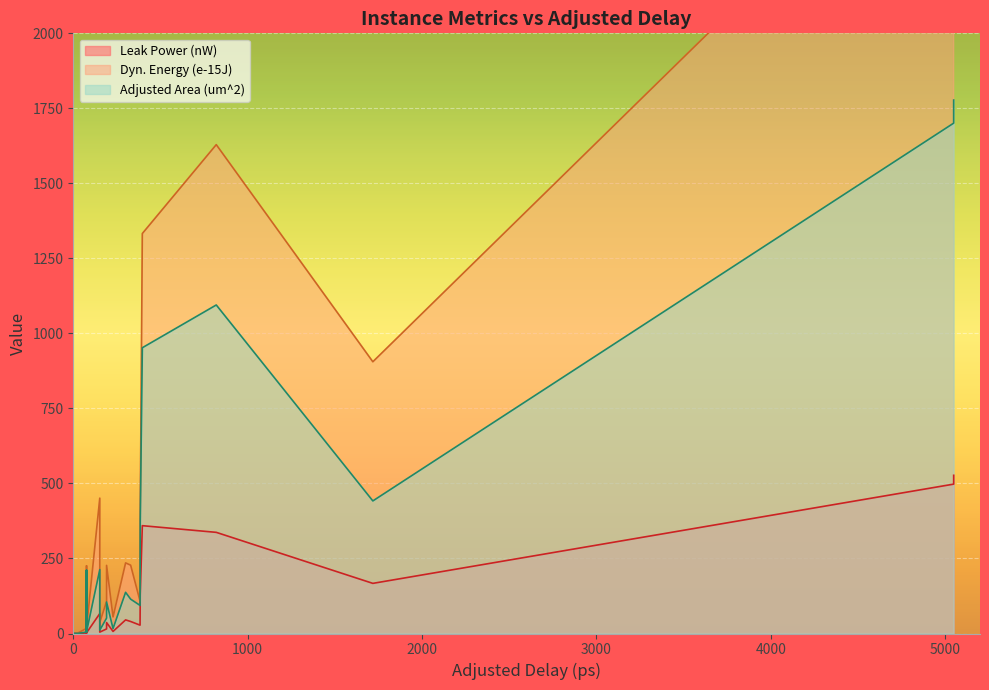

At which category is the sum across all series the highest?

31